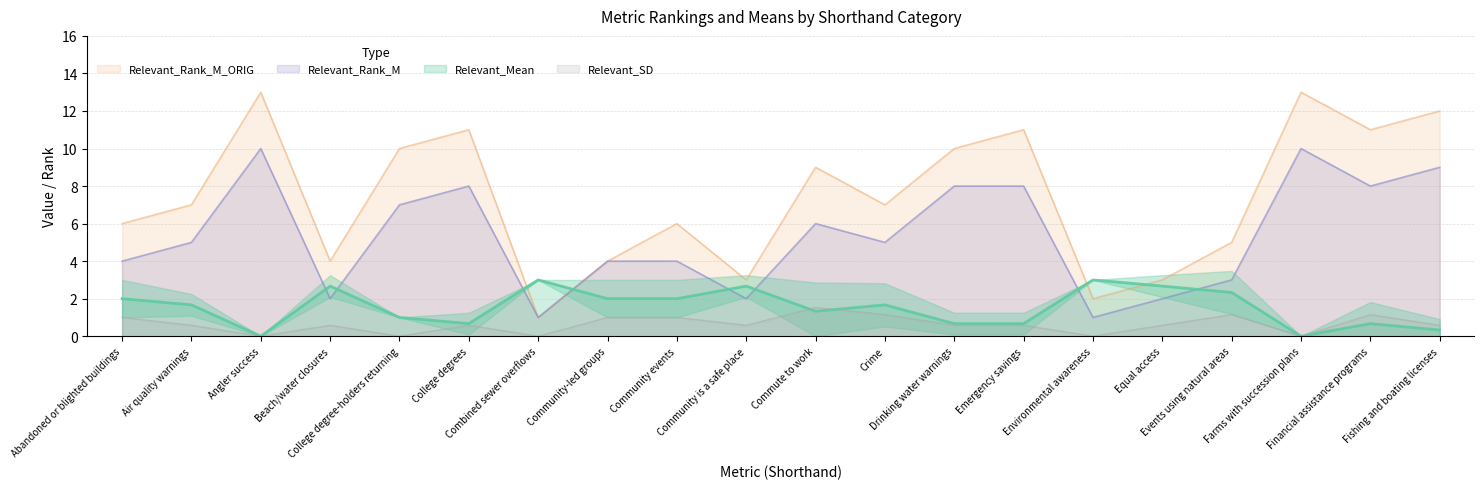

How many values in Relevant_SD are above zero?

15